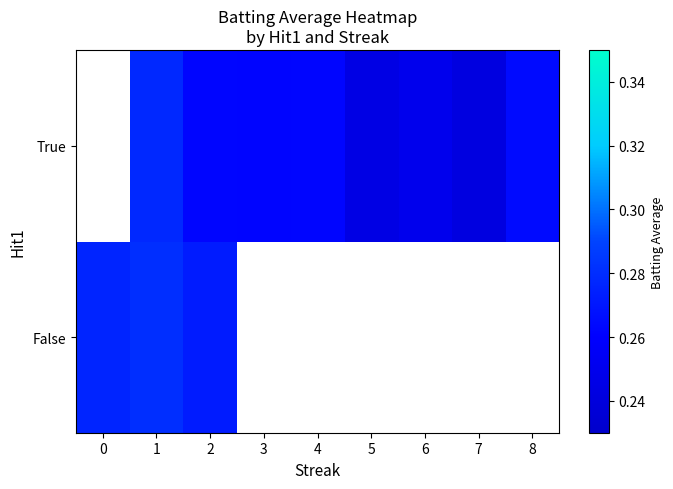

Rank the series by their average value, from lowest to highest.

False, True